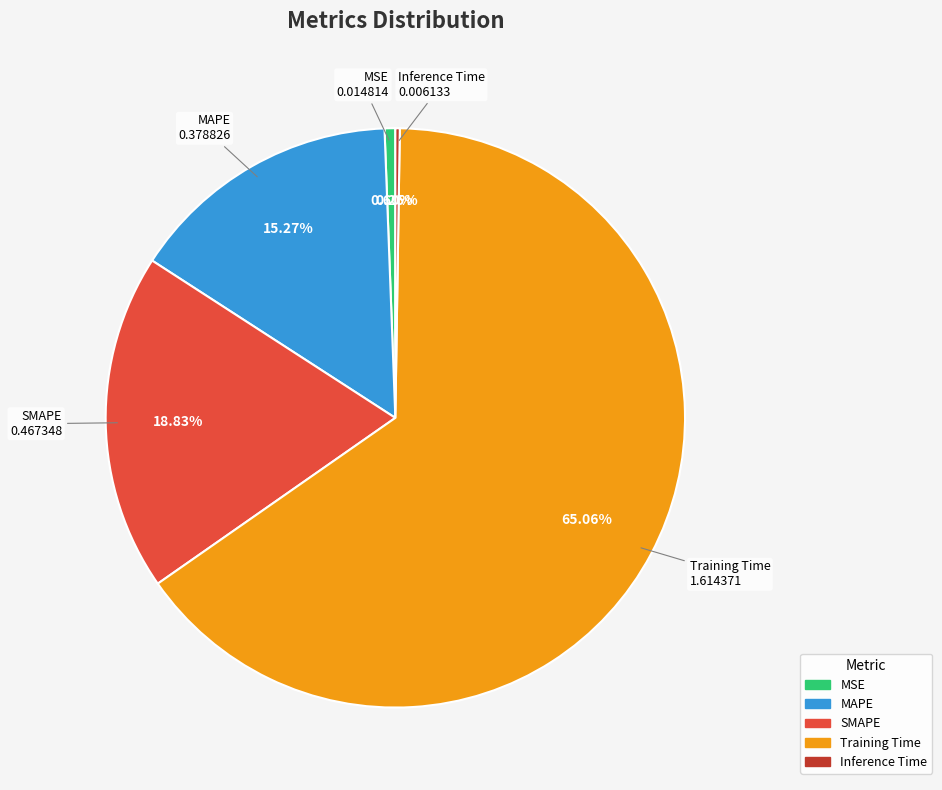

Combined, do MSE and MAPE account for over 50%?

No